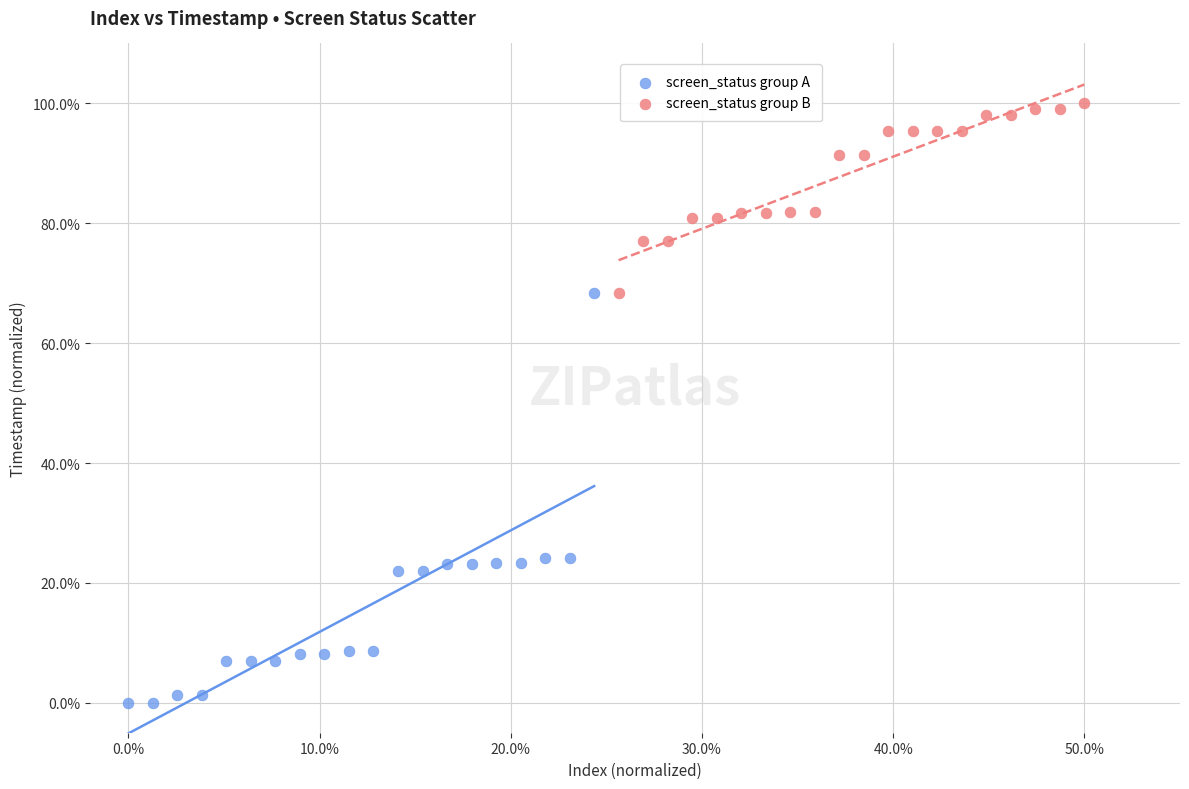

Which series reaches the minimum Y coordinate?

screen_status group A